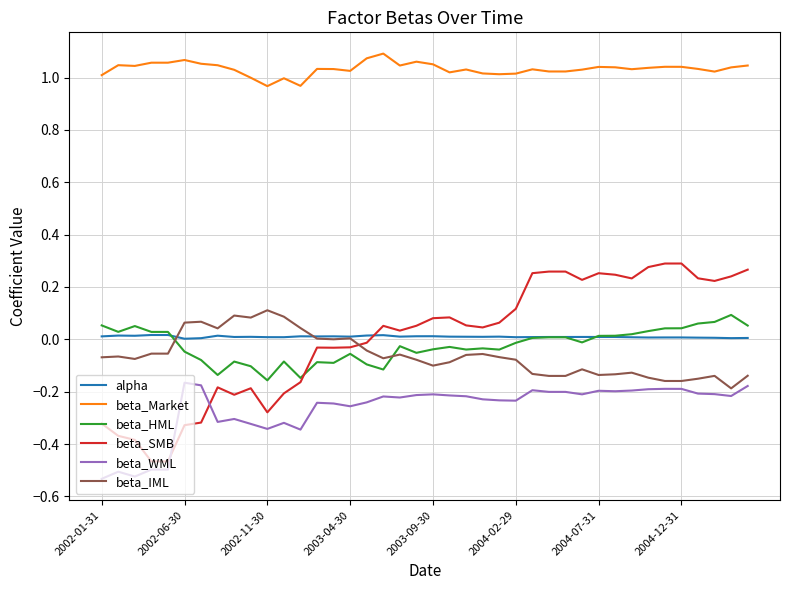

Which series has the largest total across all categories?

beta_Market